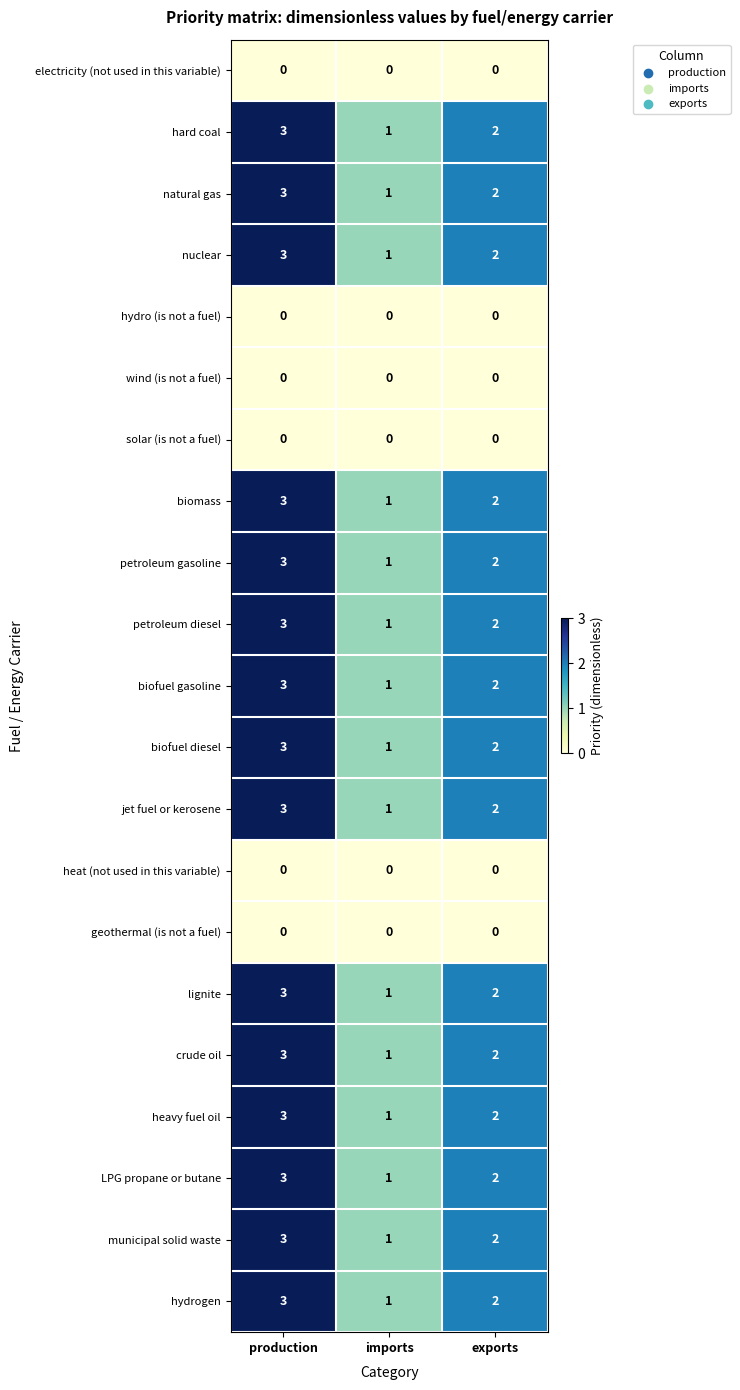

What is the spread (max minus min) of values at imports?

1